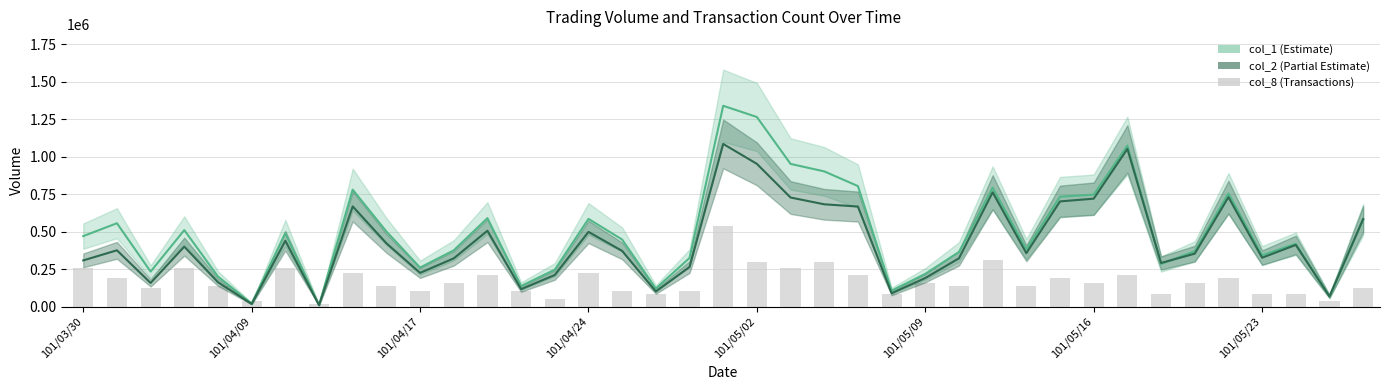

What is the total value across all series at 32?

661211.6